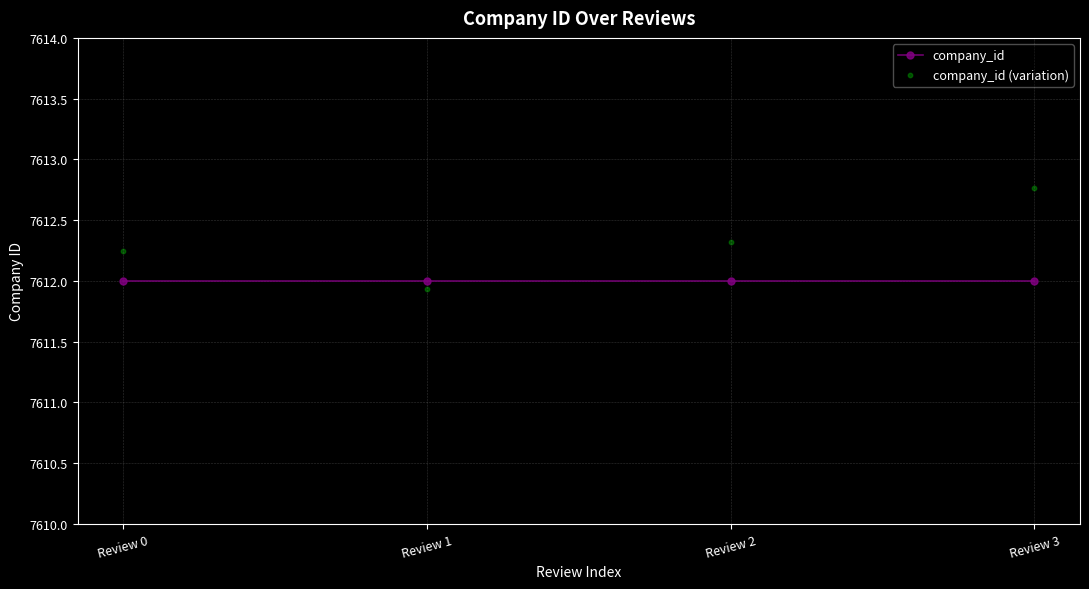

What are all the series names shown in the legend?

company_id, company_id (variation)